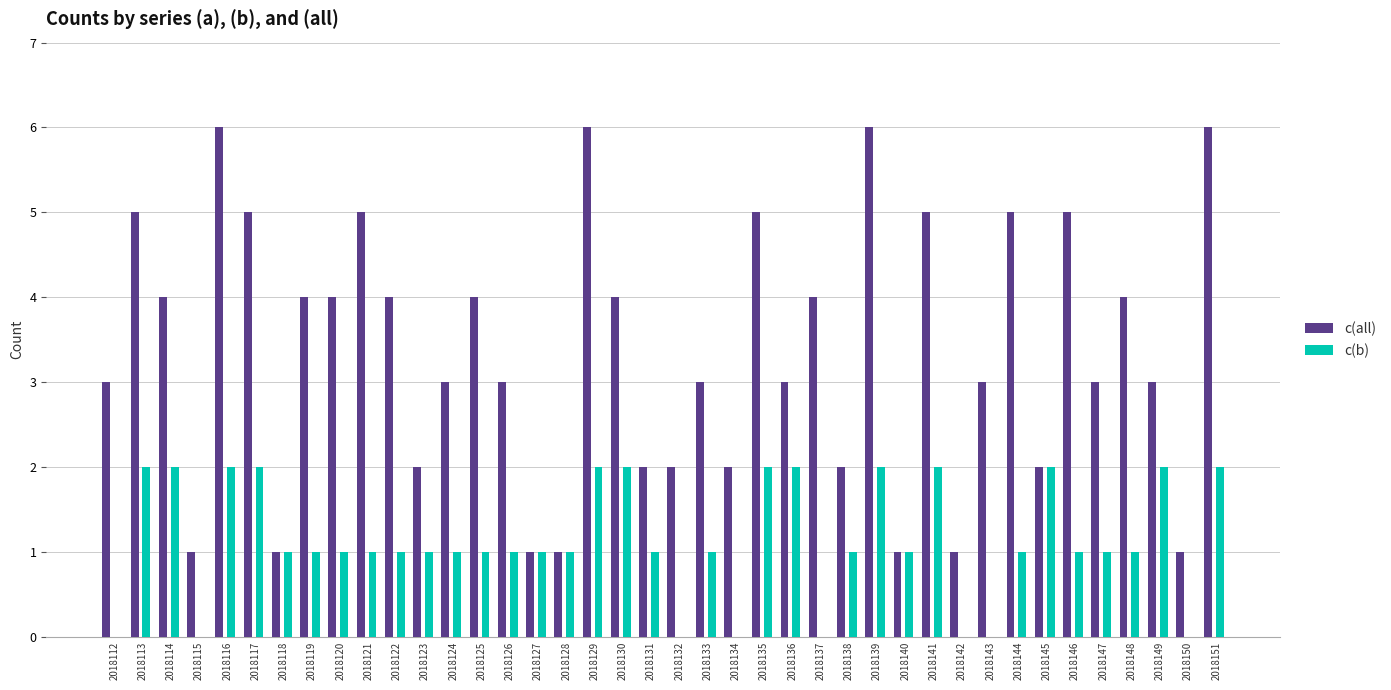

Which series changed the most between 2018120 and 2018137?

c(b)